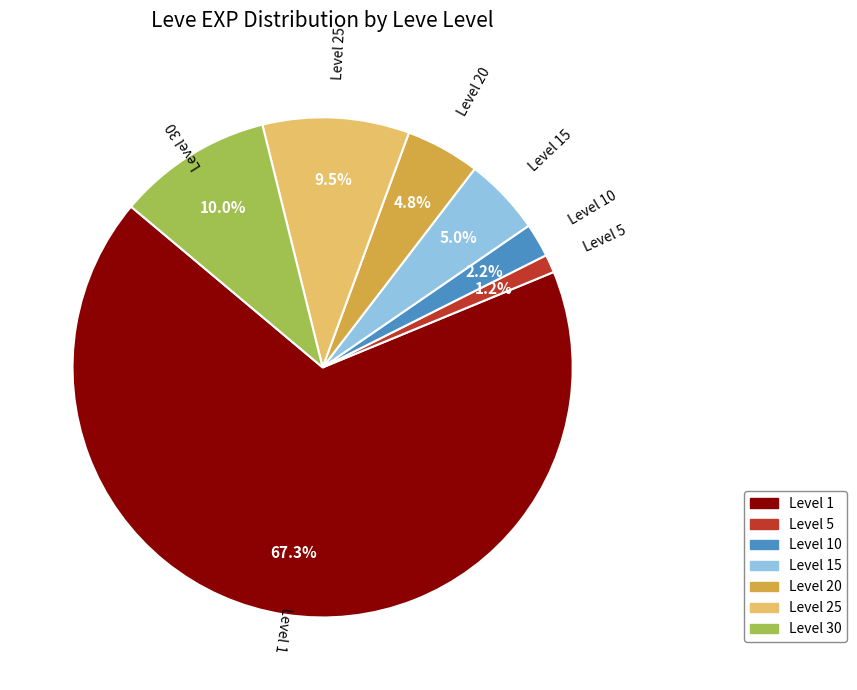

Which category has the biggest portion of the pie?

Level 1